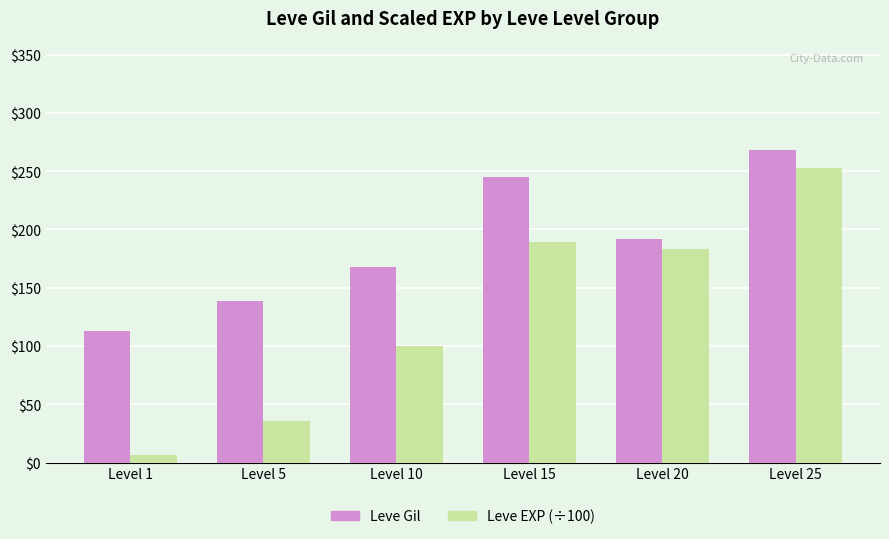

What is the total value across all series at Level 1?

119.3